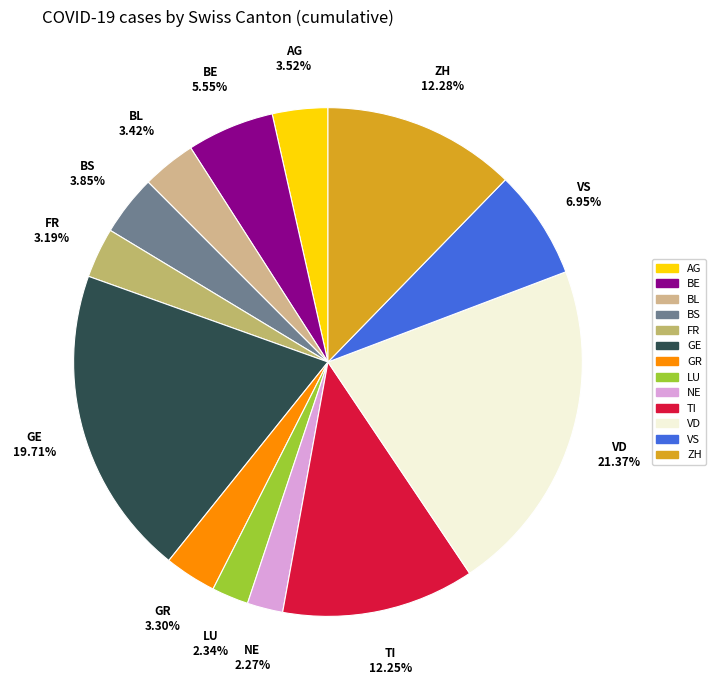

Does BS account for over 50% of the chart?

No